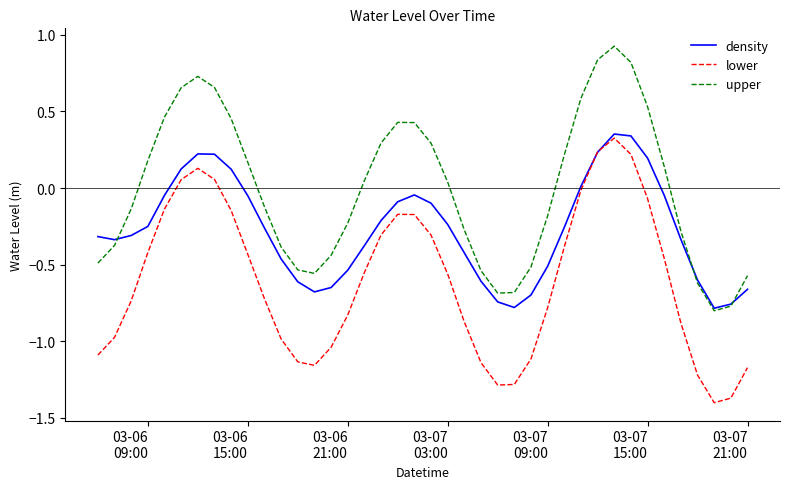

Rank the series by their average value, from highest to lowest.

upper, density, lower